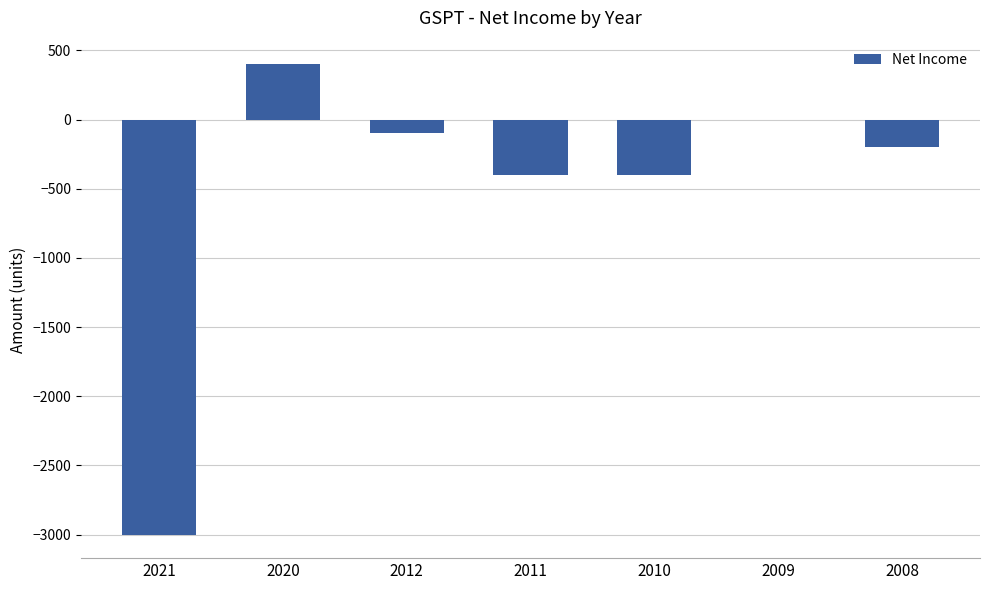

Are the bars grouped side by side (vs. stacked)?

No